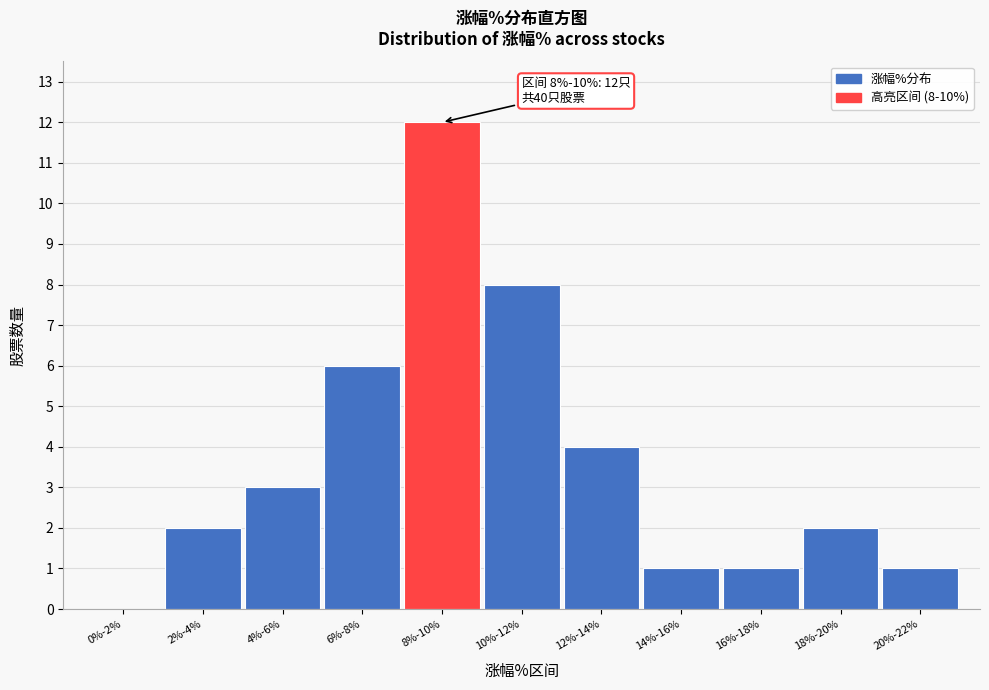

Reading left to right, list all the values displayed in this chart.

0%-2%=0	2%-4%=2	4%-6%=3	6%-8%=6	8%-10%=12	10%-12%=8	12%-14%=4	14%-16%=1	16%-18%=1	18%-20%=2	20%-22%=1